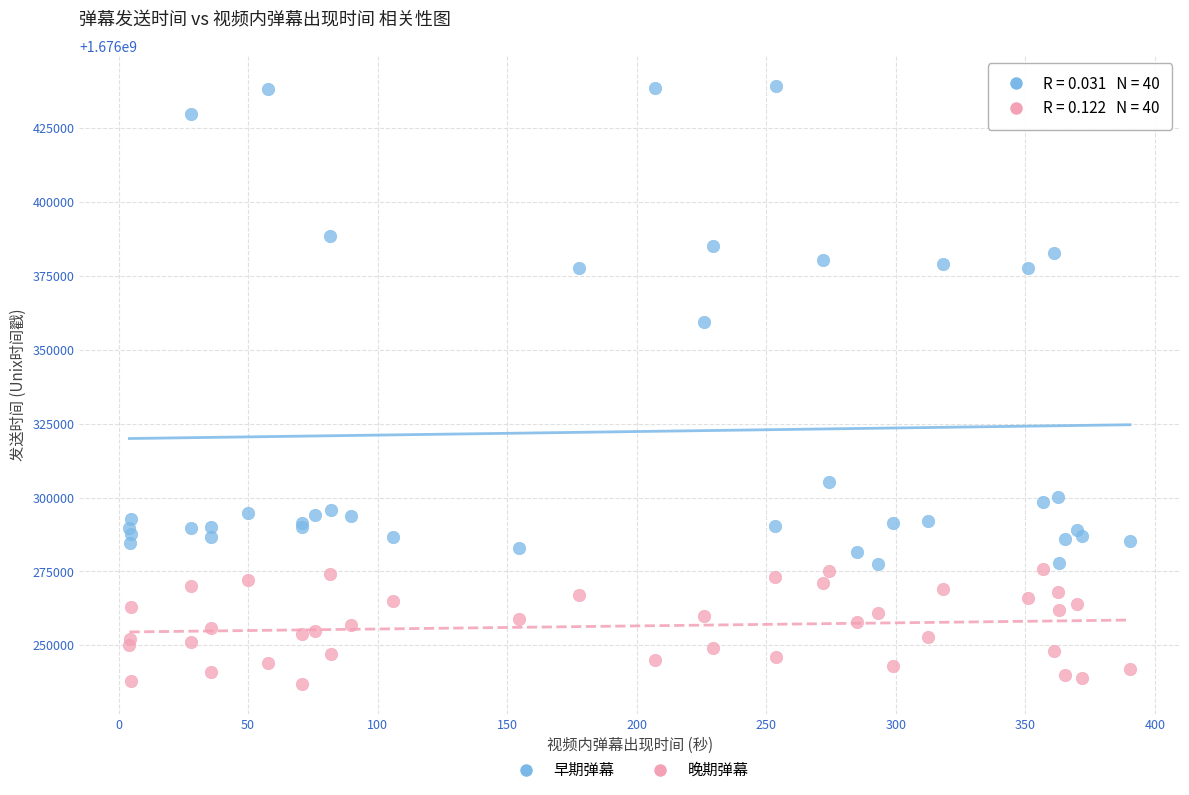

Which series has the largest Y range (max minus min)?

早期弹幕